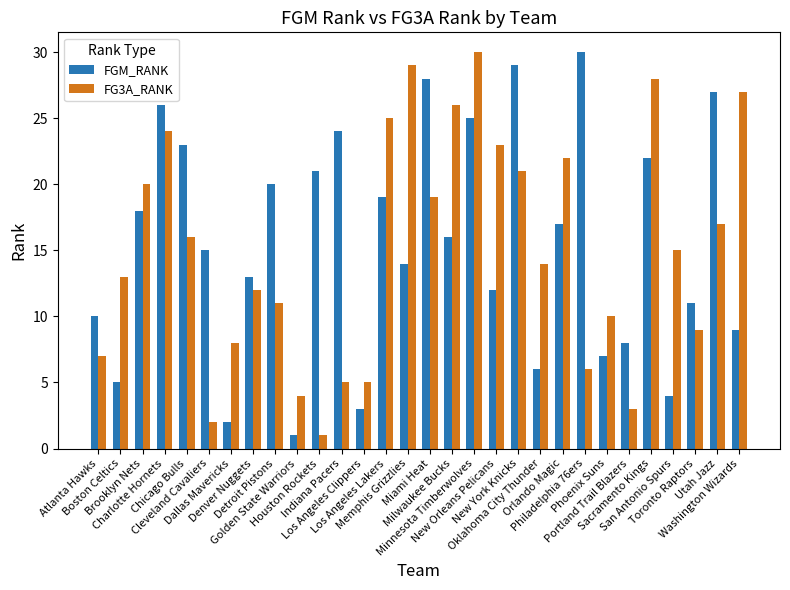

Is it true that FGM_RANK equals 27 at Utah Jazz?

True